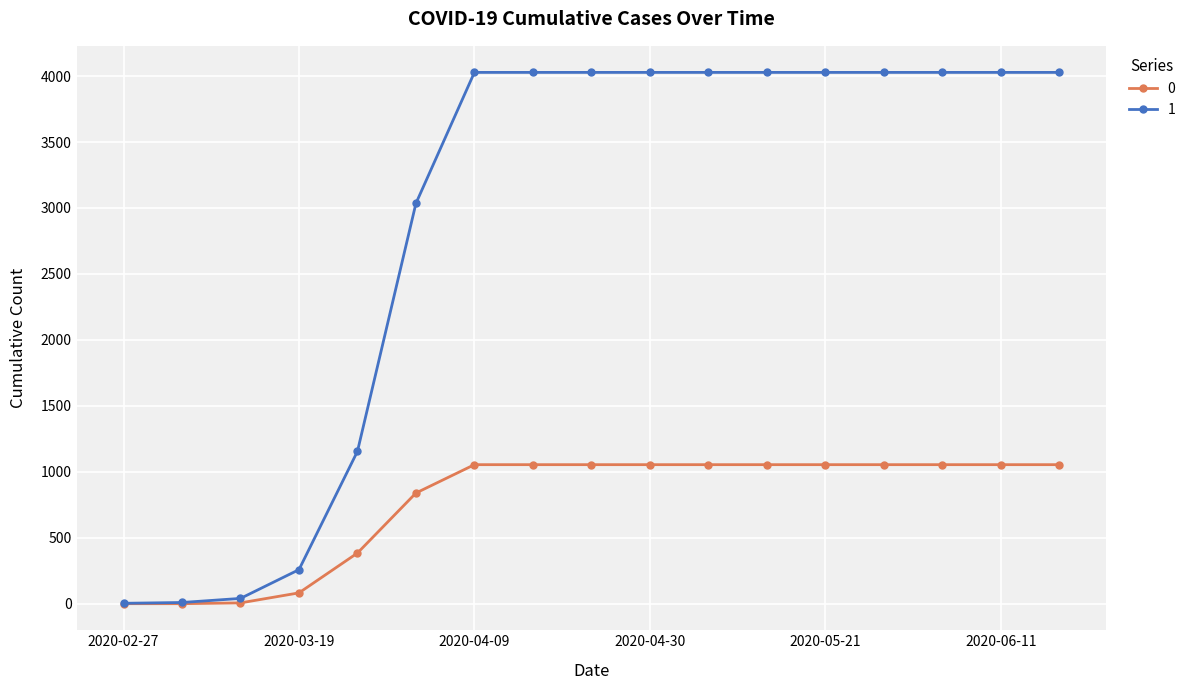

List the series in order of their overall mean, highest first.

1, 0